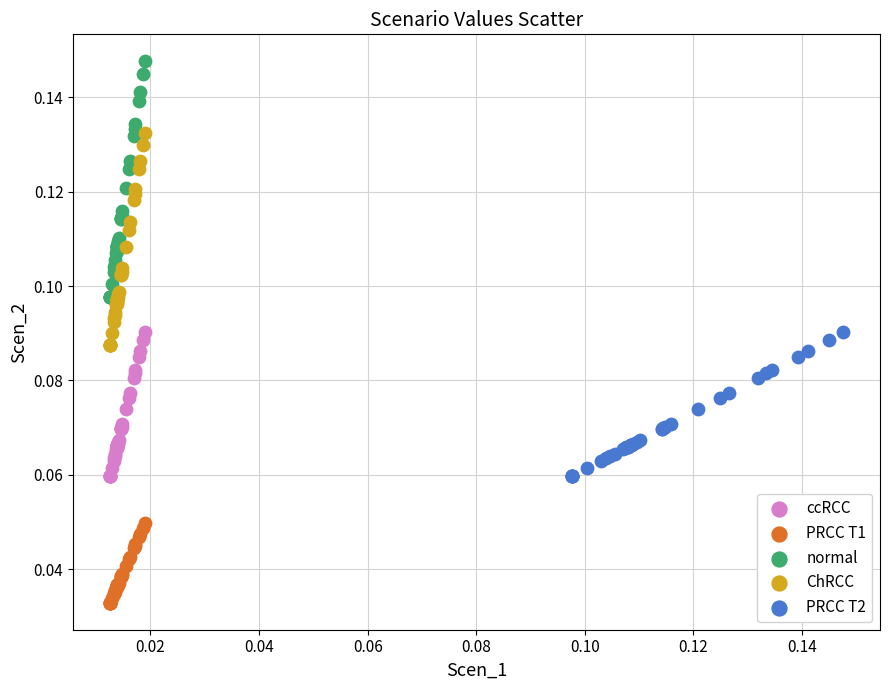

Which series has the widest spread of Y values?

normal